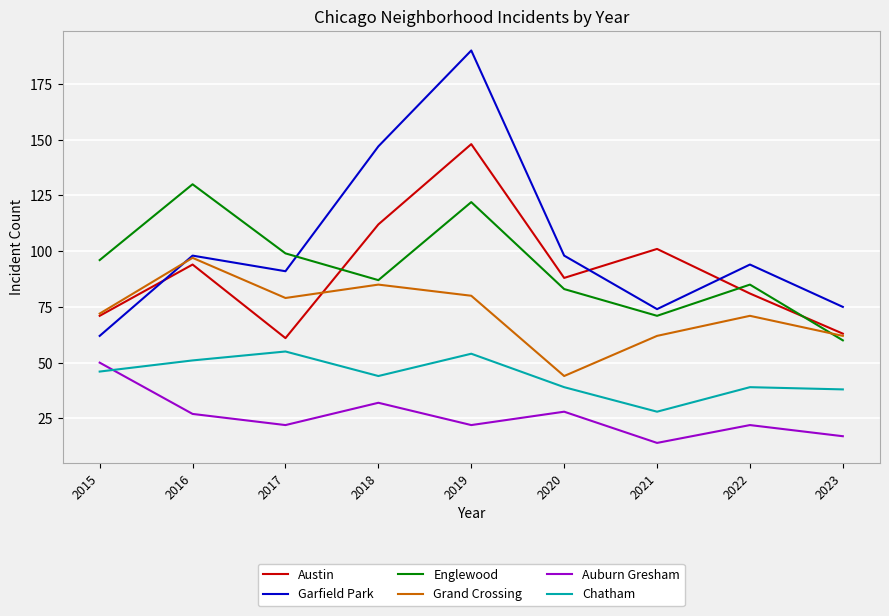

The value of Garfield Park at 2019 is 249. True or false?

False